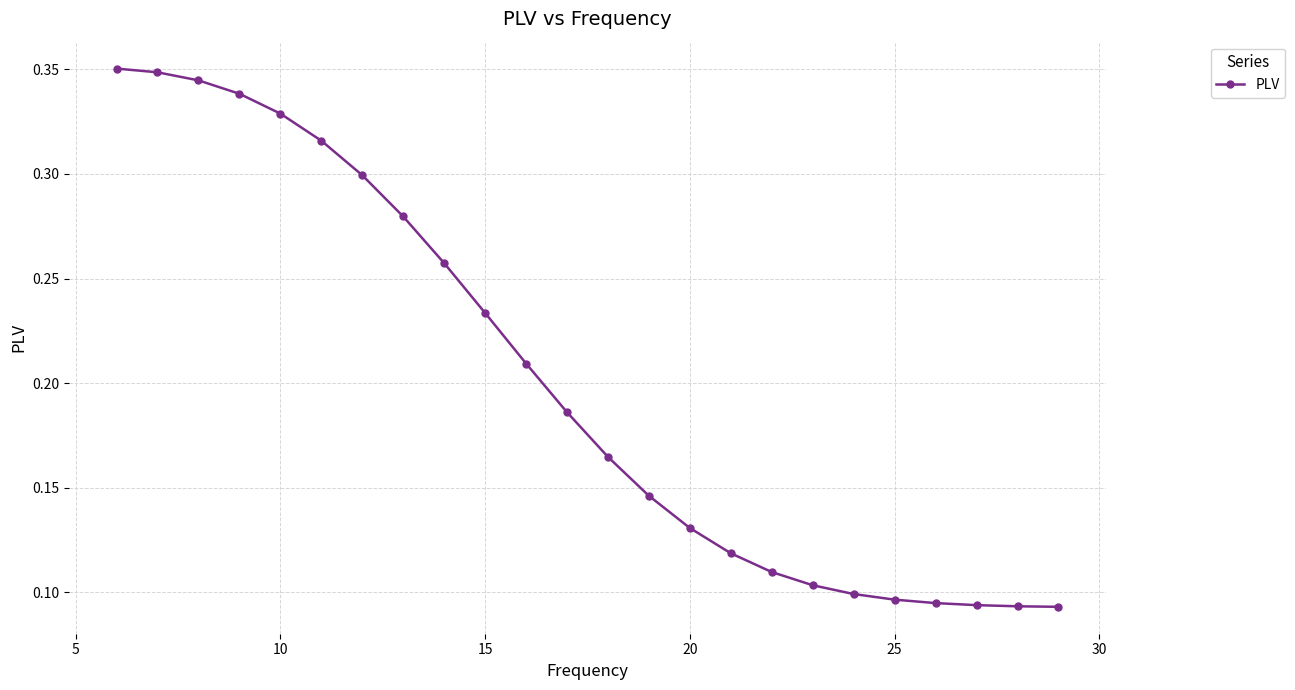

What is the sum of all values?

4.8